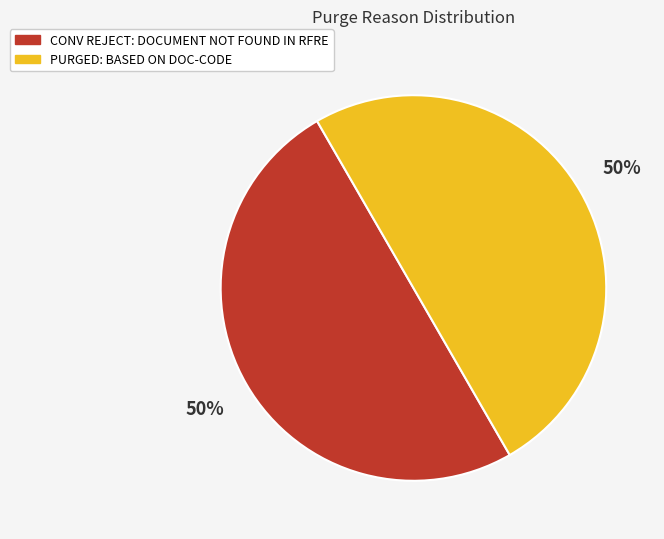

Is the sum of CONV REJECT: DOCUMENT NOT FOUND IN RFRE and PURGED: BASED ON DOC-CODE greater than half?

Yes